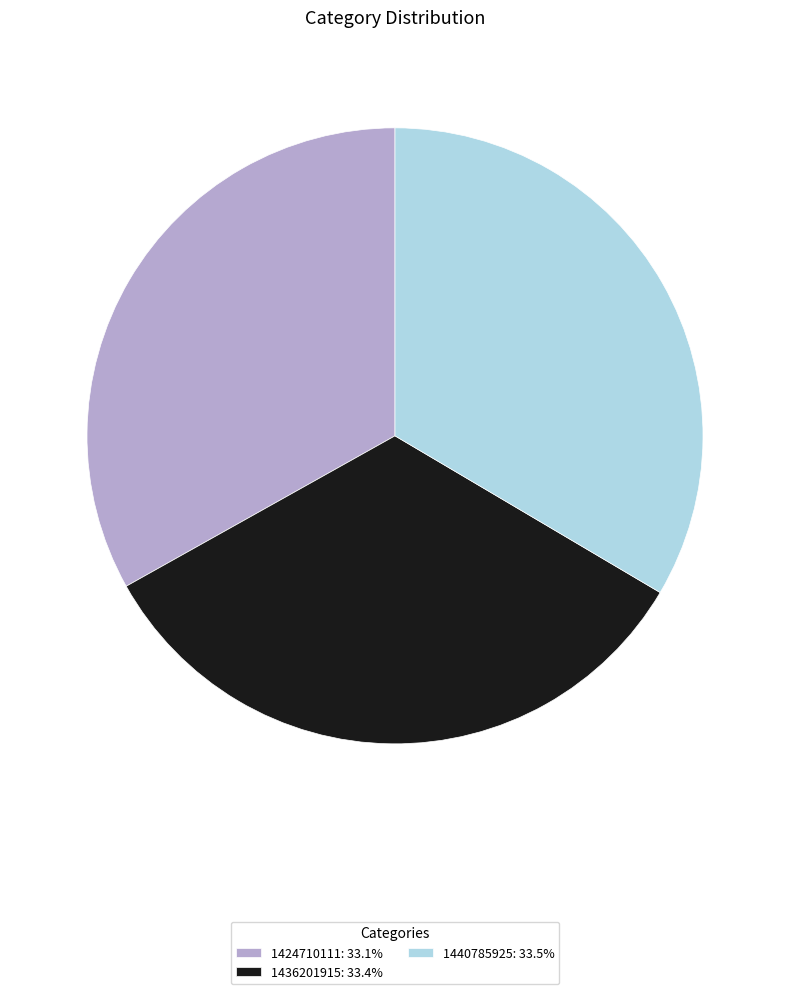

True or false: 1436201915 accounts for 19% of the total.

False